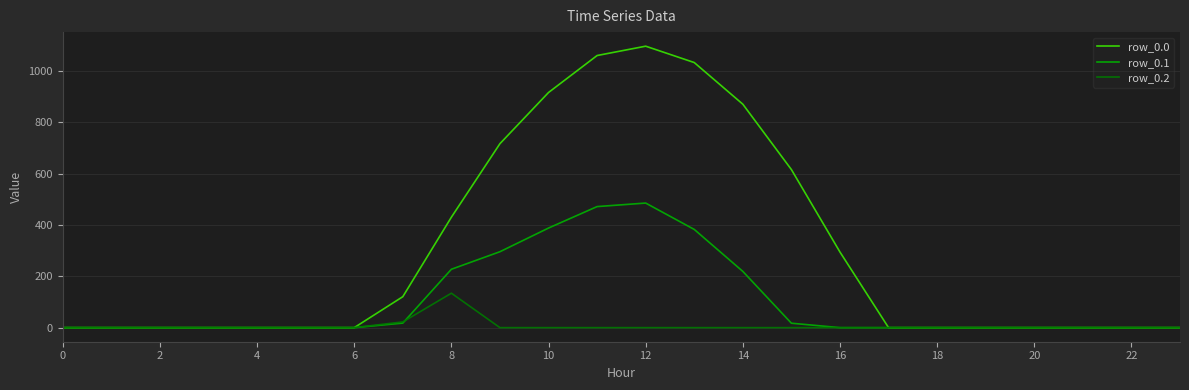

What is the greatest value displayed?

1096.7